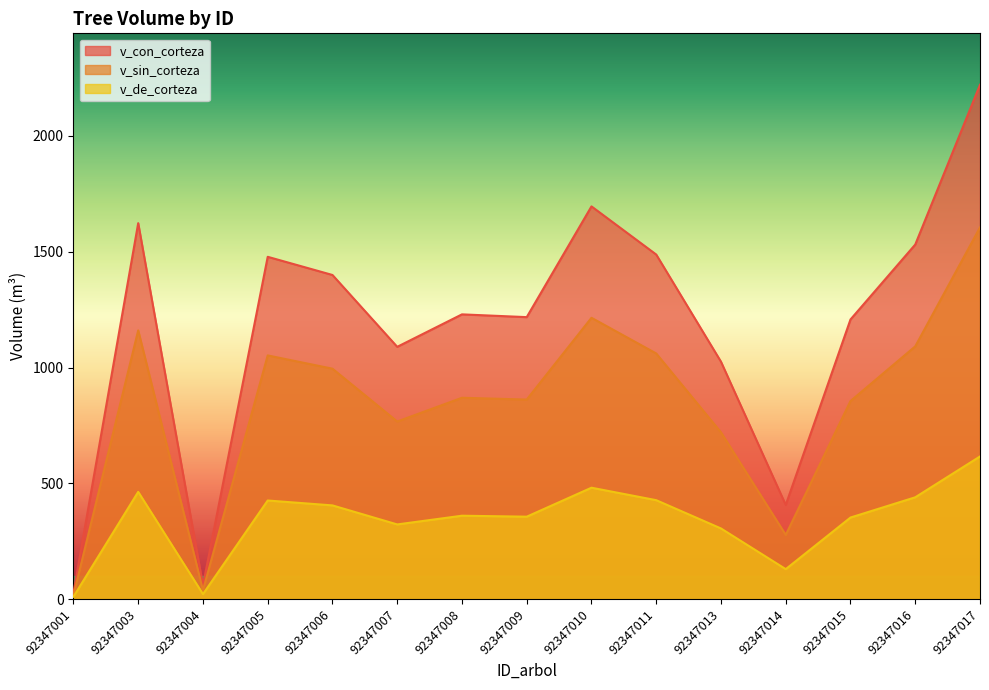

Count the number of categories in the chart.

15